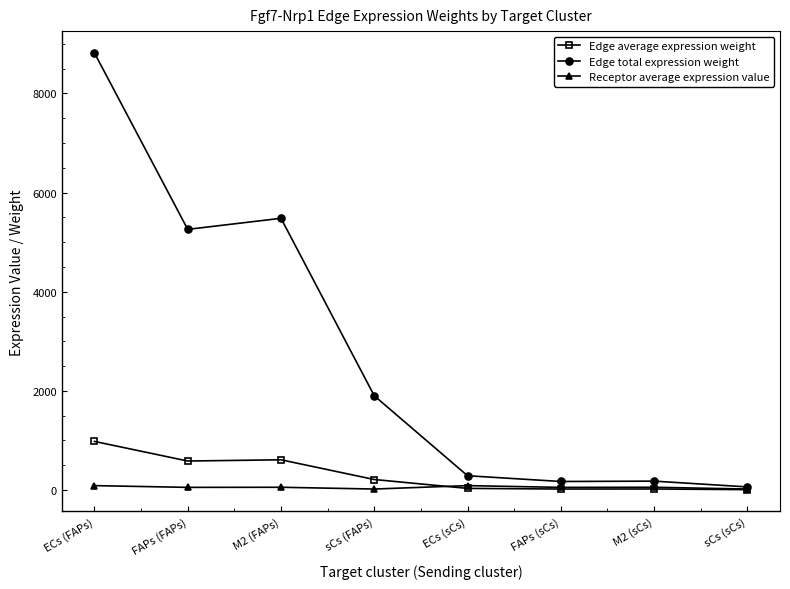

Between which two adjacent categories do Receptor average expression value and Edge average expression weight first intersect?

sCs (FAPs) and ECs (sCs)